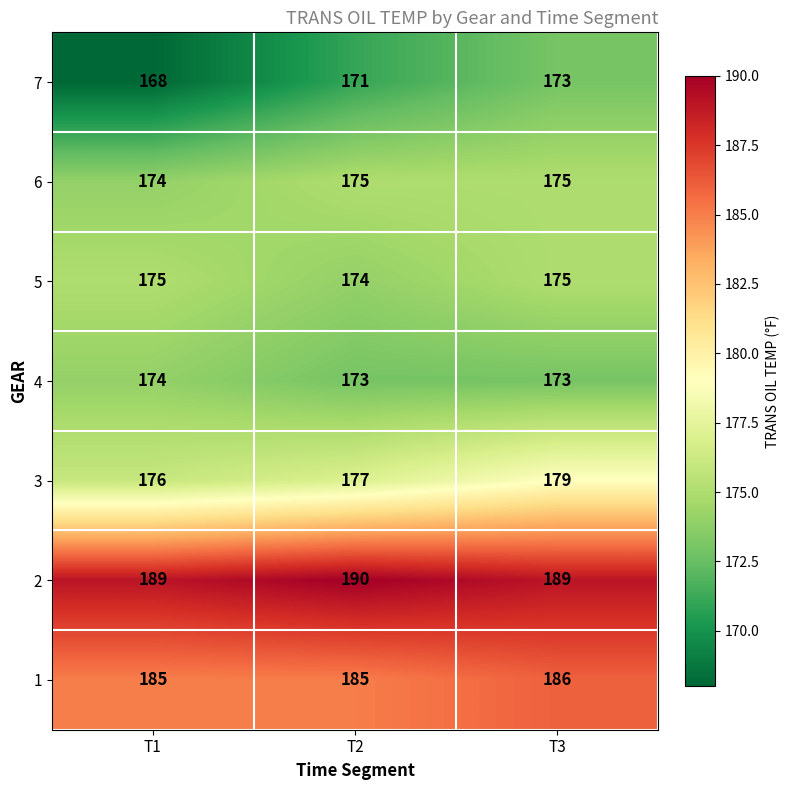

How many values in the 5 series are below 175?

1